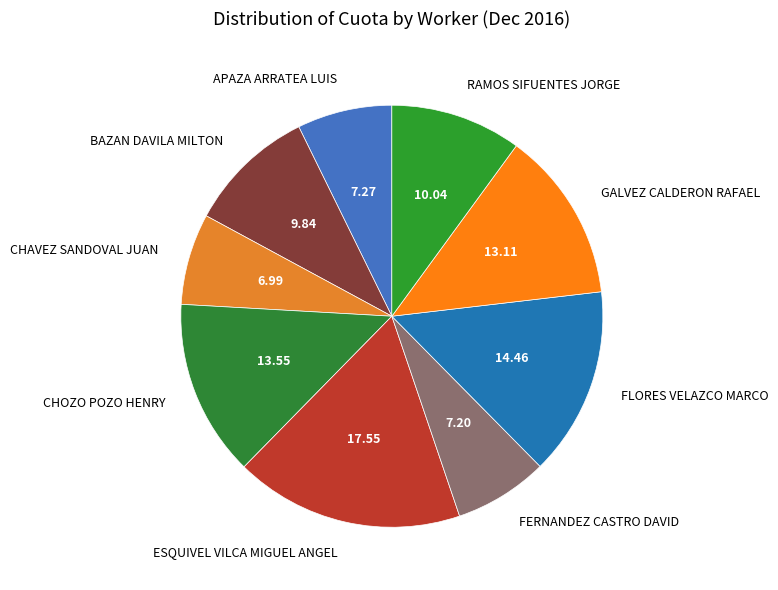

Which slice is the largest?

ESQUIVEL VILCA MIGUEL ANGEL